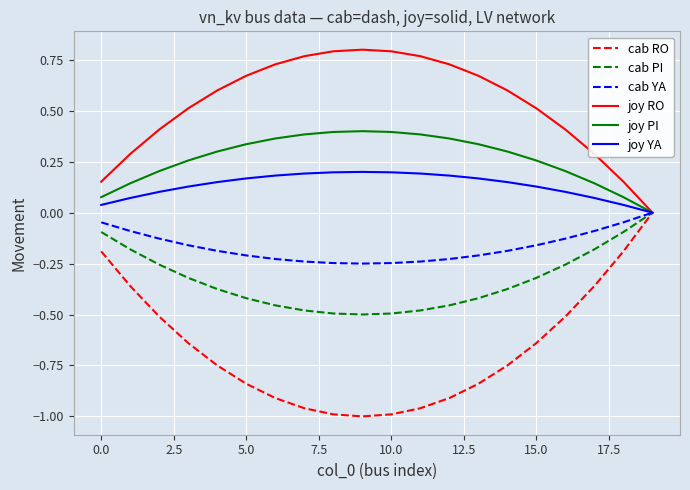

Which series has the widest spread of values?

cab RO